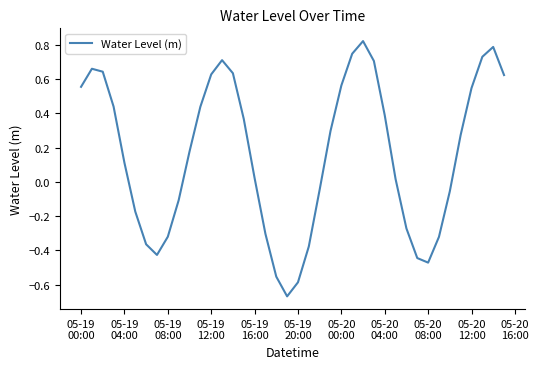

What is the difference between the maximum and minimum values?

1.5